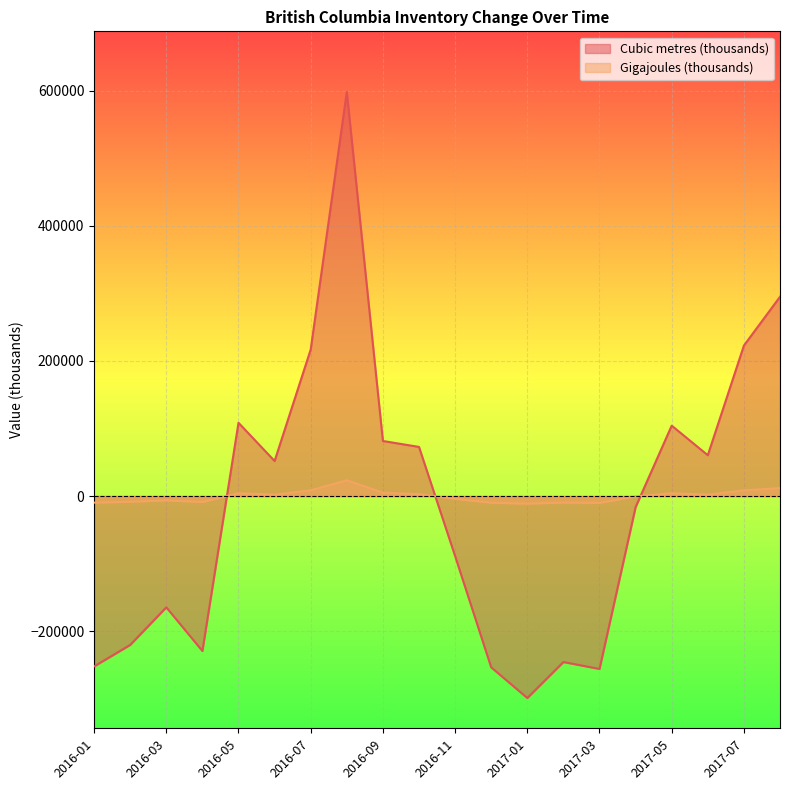

Which category has the lowest value across all series?

2017-01